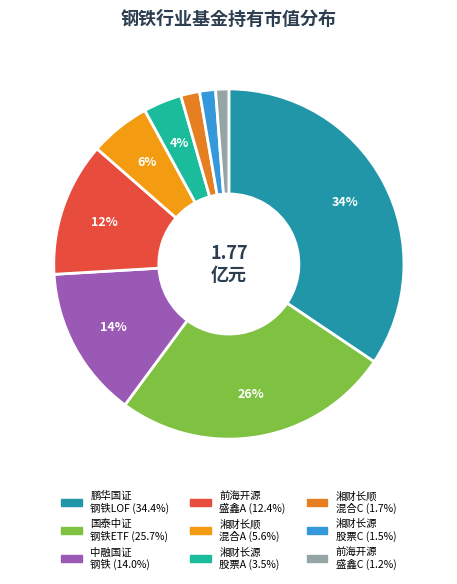

Count the number of slices in the pie.

9